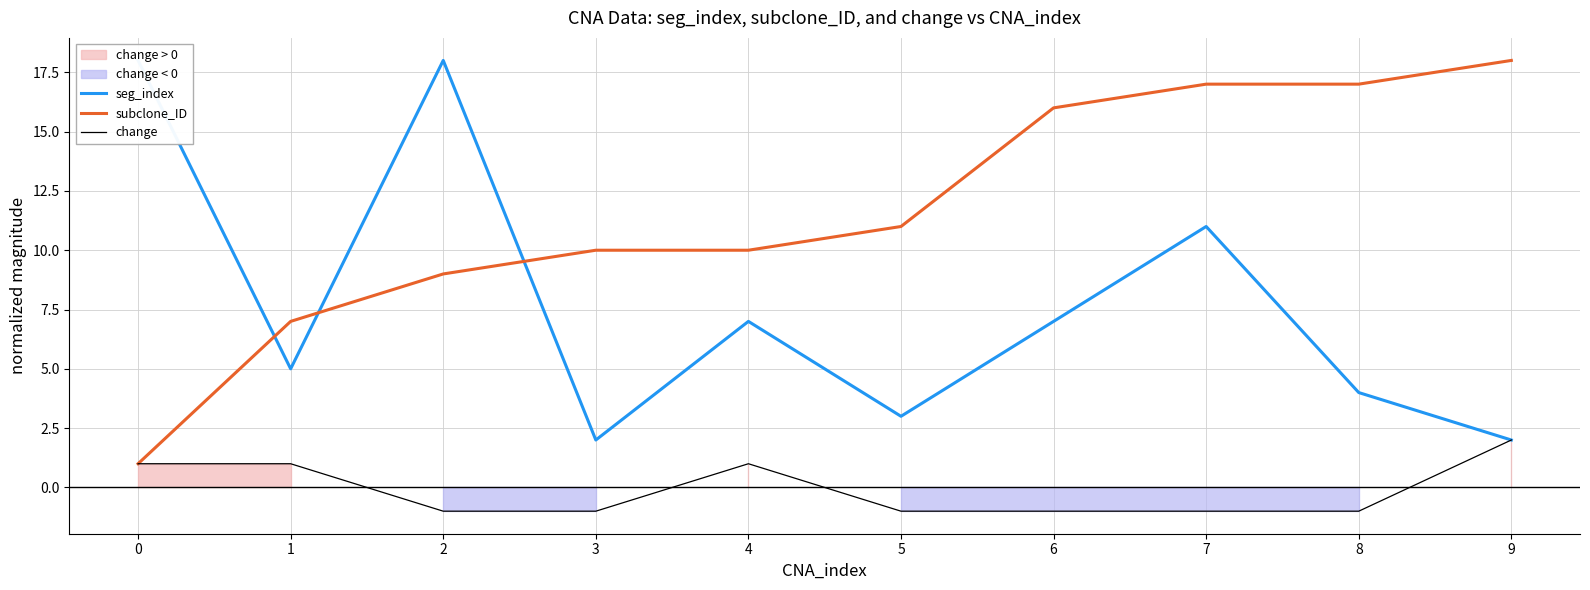

How many change values are between -1 and 1?

9